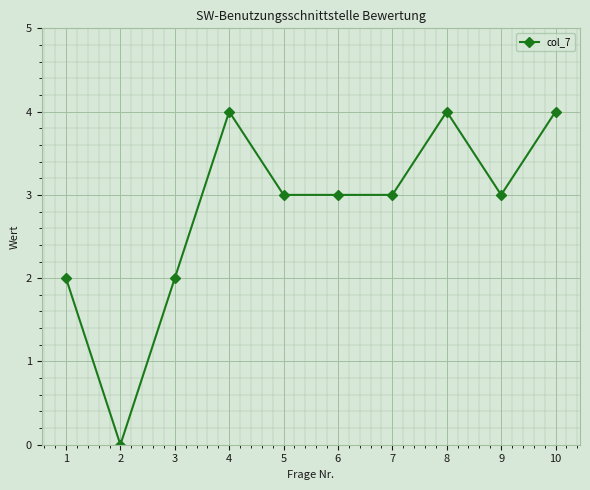

What is the value of the 9th point from the left?

3